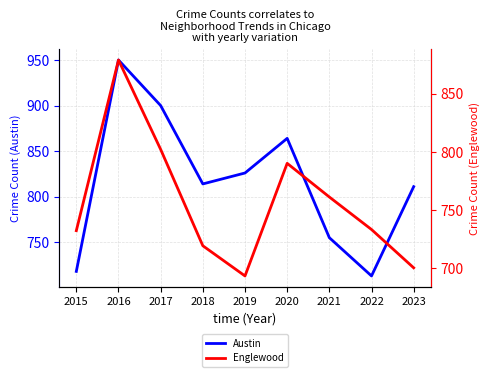

Where does the Austin series first go above 814?

2016